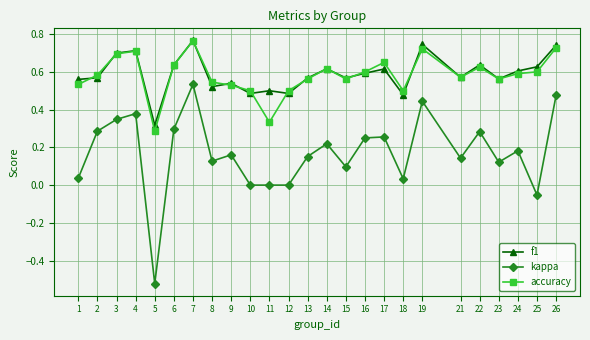

True or false: f1 has a value of 0.4 at 22.

False